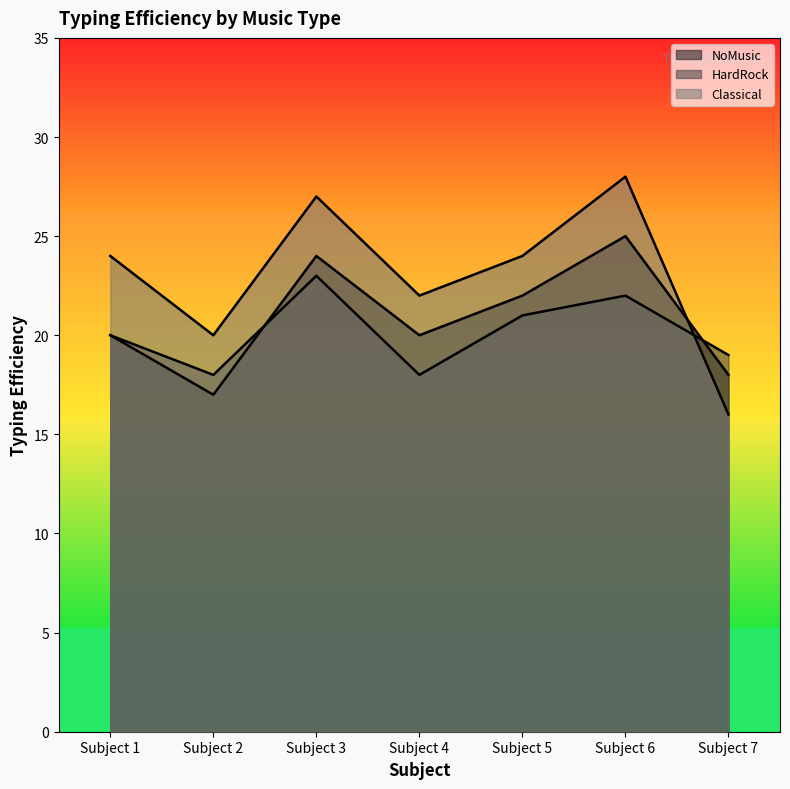

At which label is NoMusic closest to 21?

Subject 1